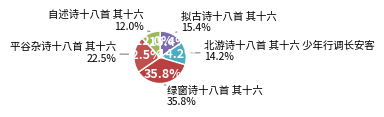

Rank the categories by value from lowest to highest.

自述诗十八首 其十六, 北游诗十八首 其十六 少年行调长安客, 拟古诗十八首 其十六, 平谷杂诗十八首 其十六, 绿窗诗十八首 其十六